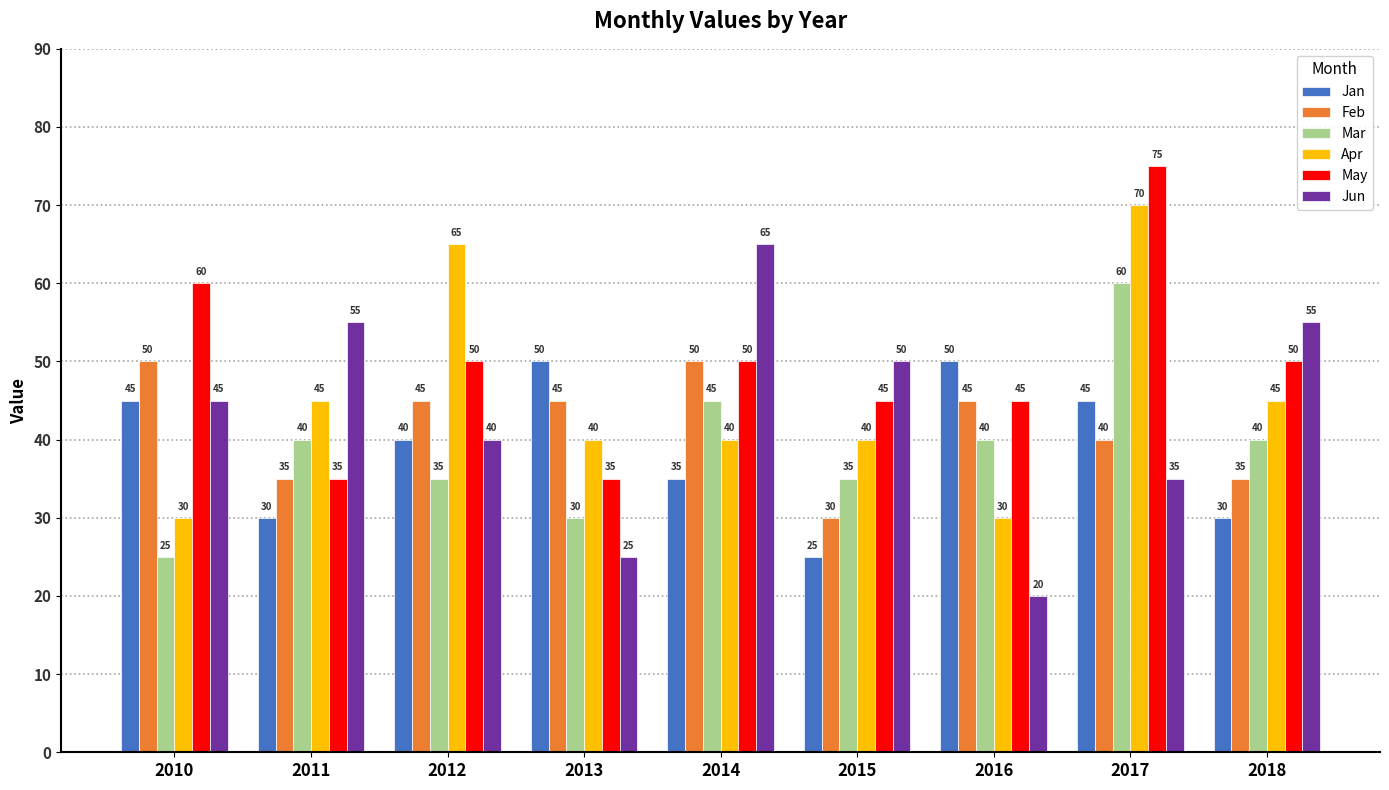

Does the chart contain any negative values?

No